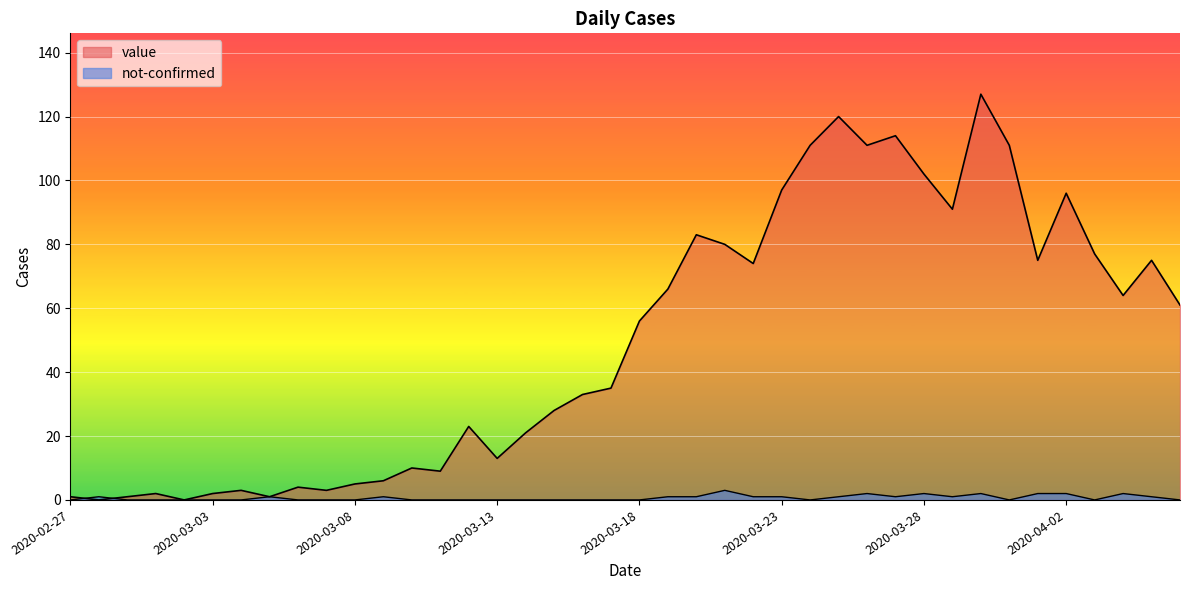

Reading left to right, extract all data points from this chart.

value: 1	0	1	2	0	2	3	1	4	3	5	6	10	9	23	13	21	28	33	35	56	66	83	80	74	97	111	120	111	114	102	91	127	111	75	96	77	64	75	61
not-confirmed: 0	1	0	0	0	0	0	1	0	0	0	1	0	0	0	0	0	0	0	0	0	1	1	3	1	1	0	1	2	1	2	1	2	0	2	2	0	2	1	0